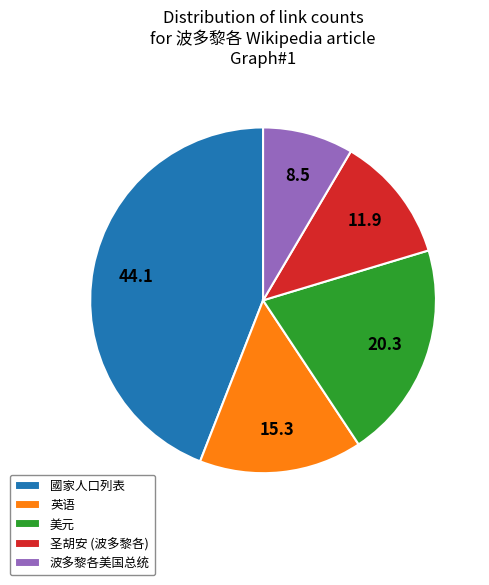

Rank the categories by value from highest to lowest.

國家人口列表, 美元, 英语, 圣胡安 (波多黎各), 波多黎各美国总统